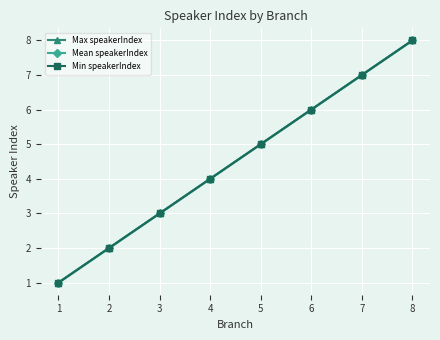

Which series changed the most between 1 and 7?

Max speakerIndex